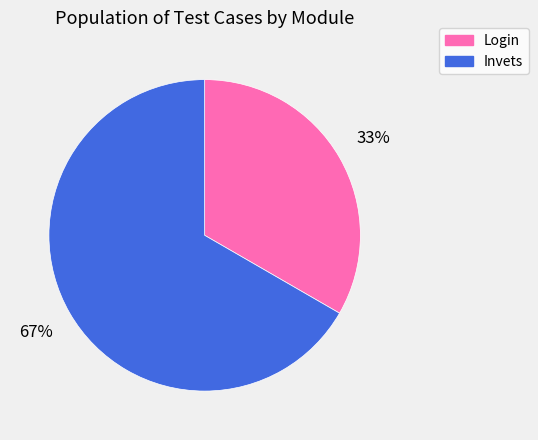

The Invets slice represents 67% of the pie. True or false?

True